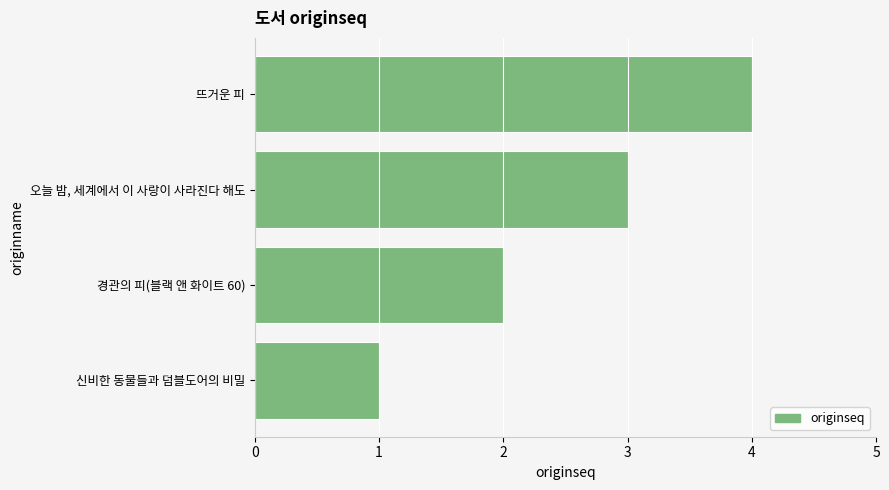

Which category has the lowest value across all series?

신비한 동물들과 덤블도어의 비밀